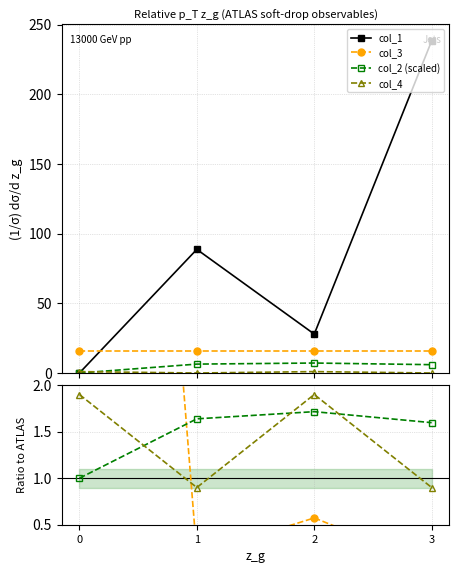

Where does the col_2 (scaled) series first go above 6?

1